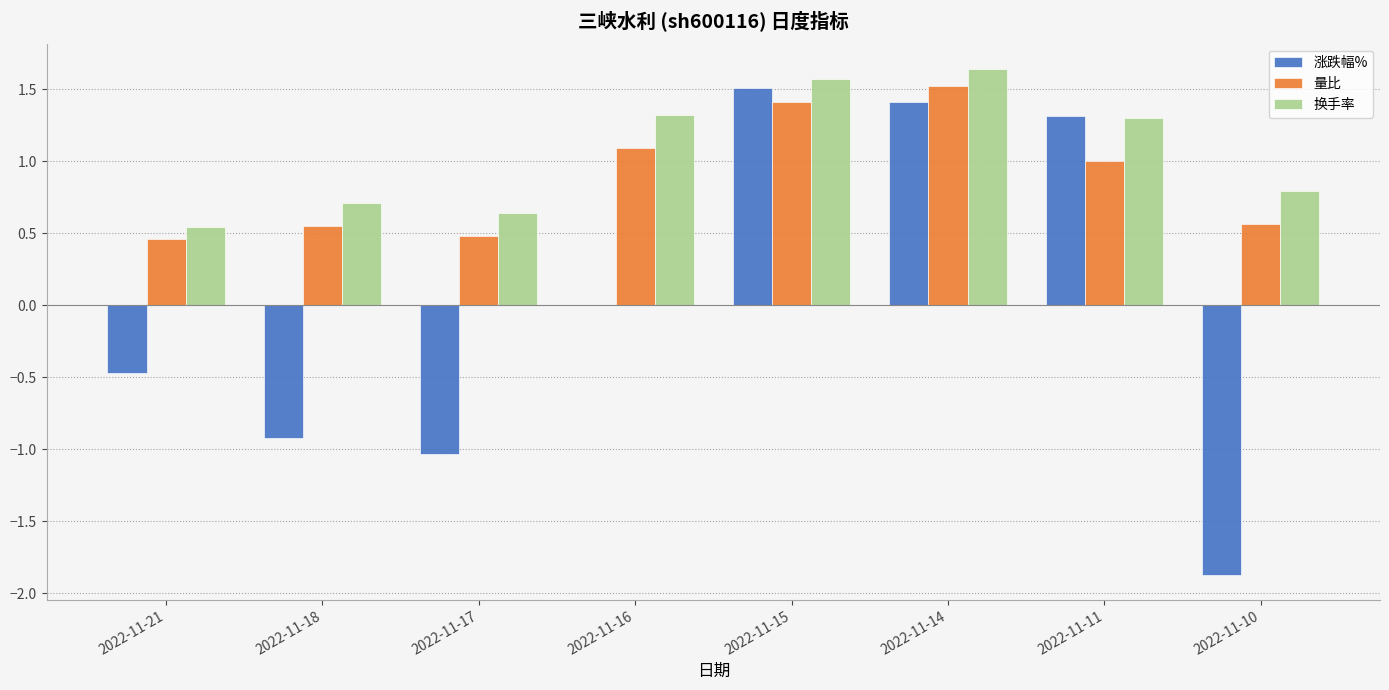

Which category has the highest value in the 涨跌幅% series?

2022-11-15